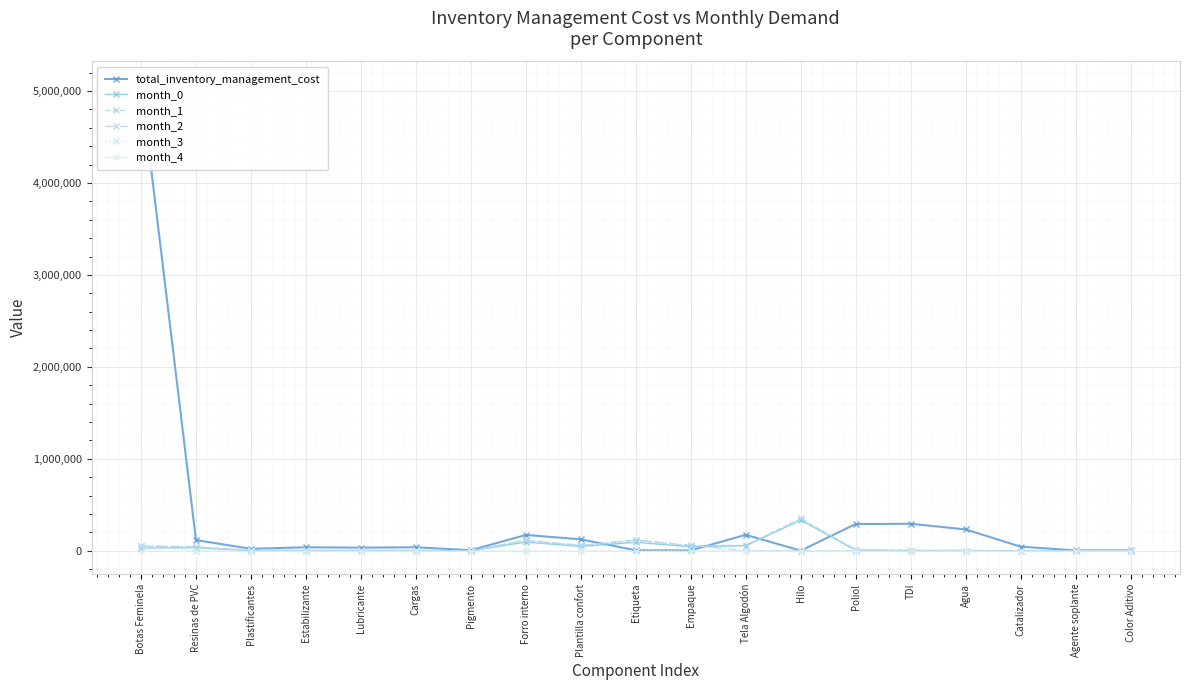

What are all the series names shown in the legend?

total_inventory_management_cost, month_0, month_1, month_2, month_3, month_4